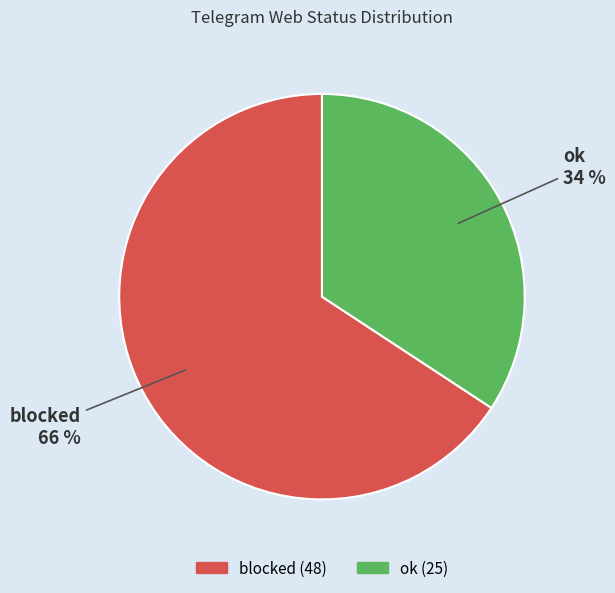

Approximately how many times larger is the value at blocked compared to ok?

1.9